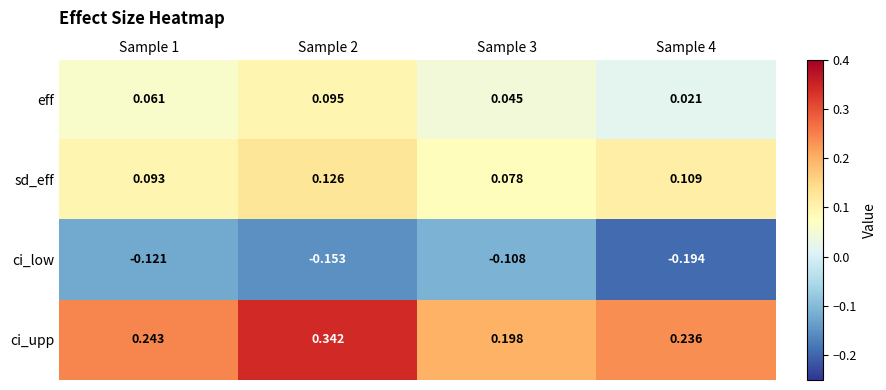

Which series has the largest total across all categories?

ci_upp